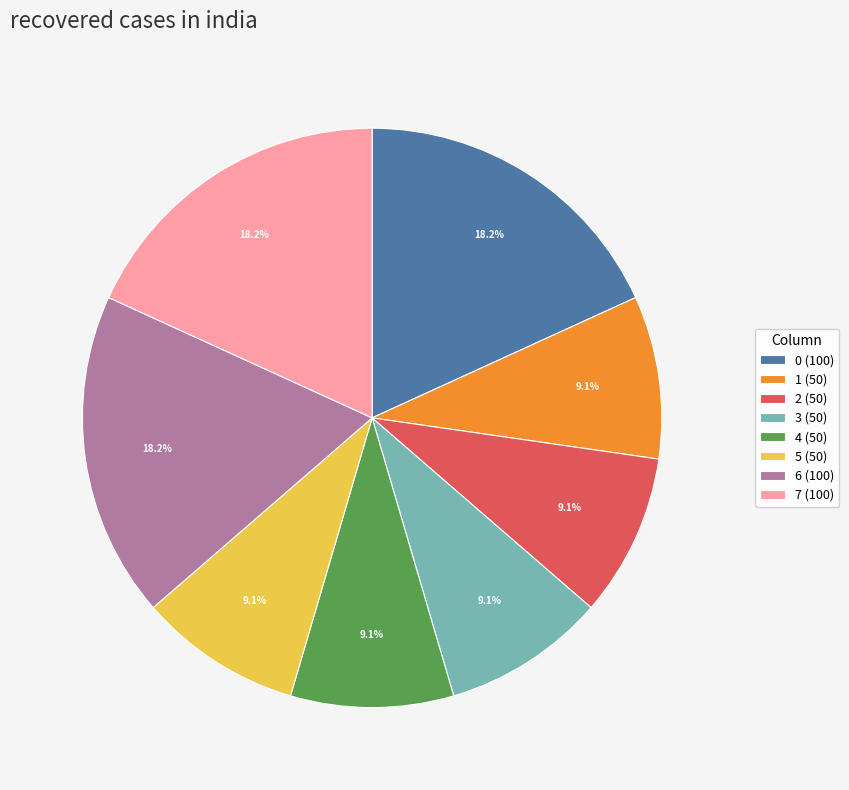

What percentage is NOT represented by 1 (50)?

90.9%